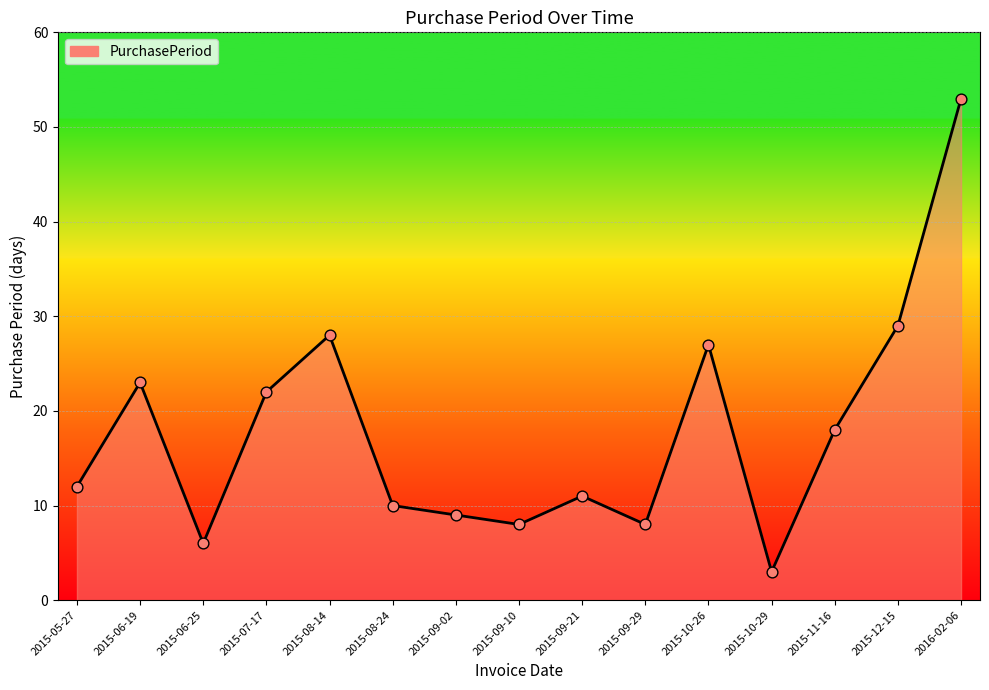

Which has a higher value, 2015-09-10 or 2015-06-25?

2015-09-10